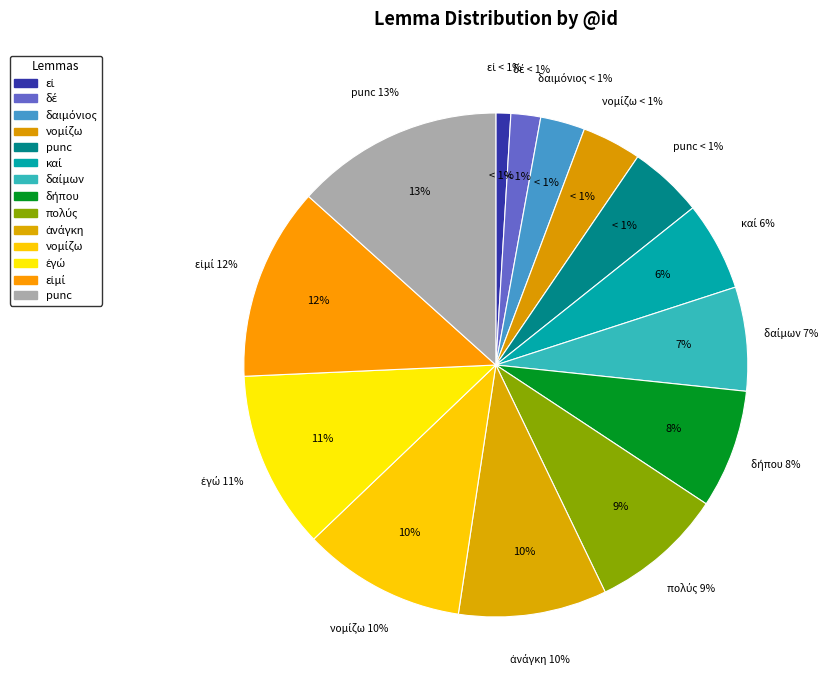

Does punc account for over 50% of the chart?

No